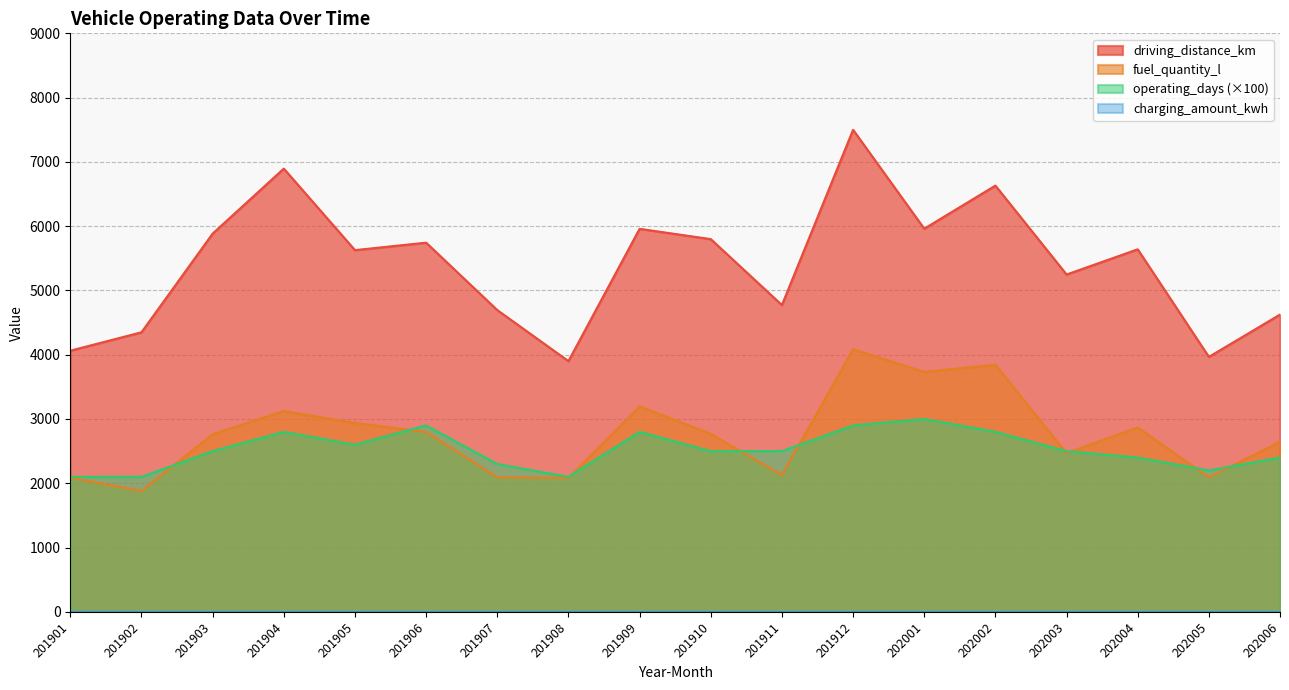

What is the sum of the fuel_quantity_l values at 201905 and 201904?

6062.4